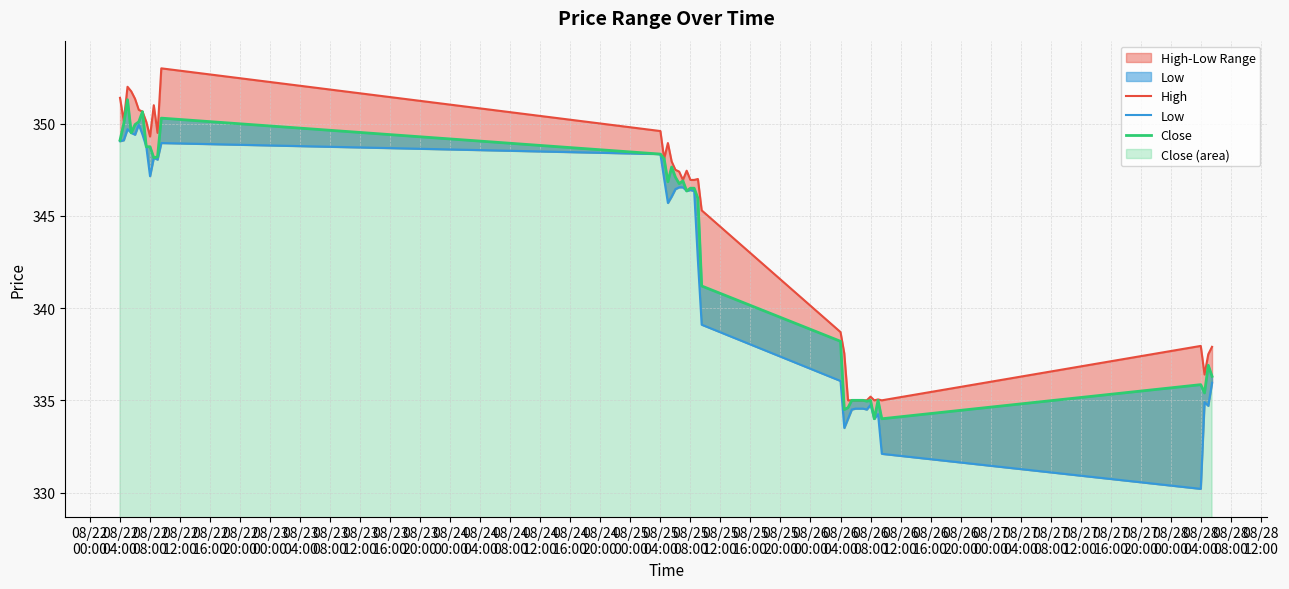

True or false: Close and High intersect in this chart.

False